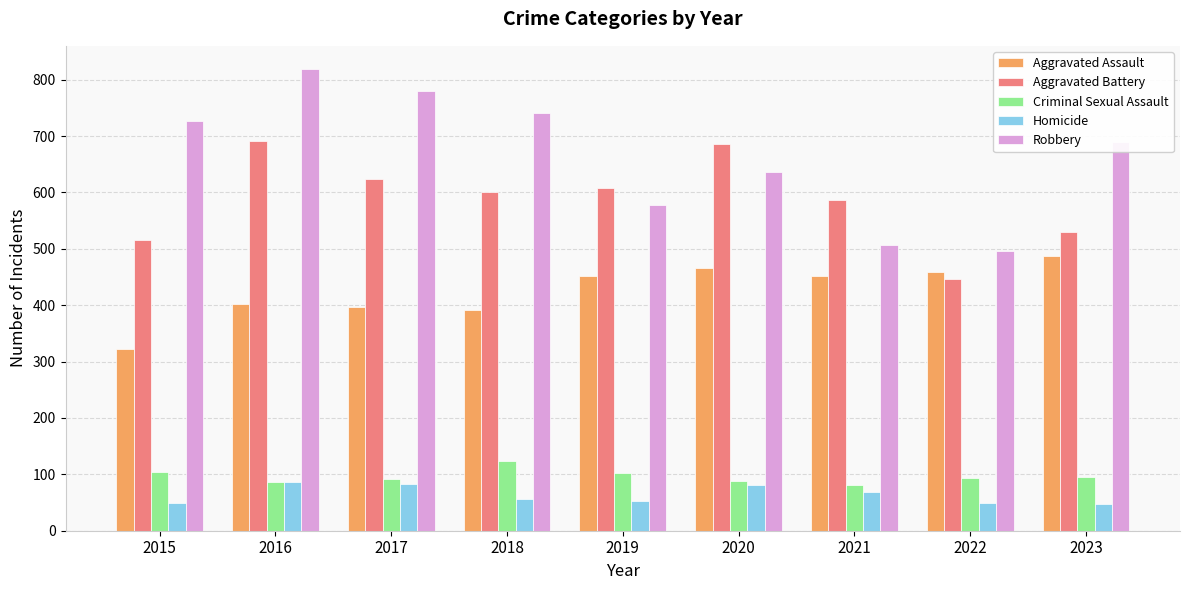

How many bars are there in each group?

5